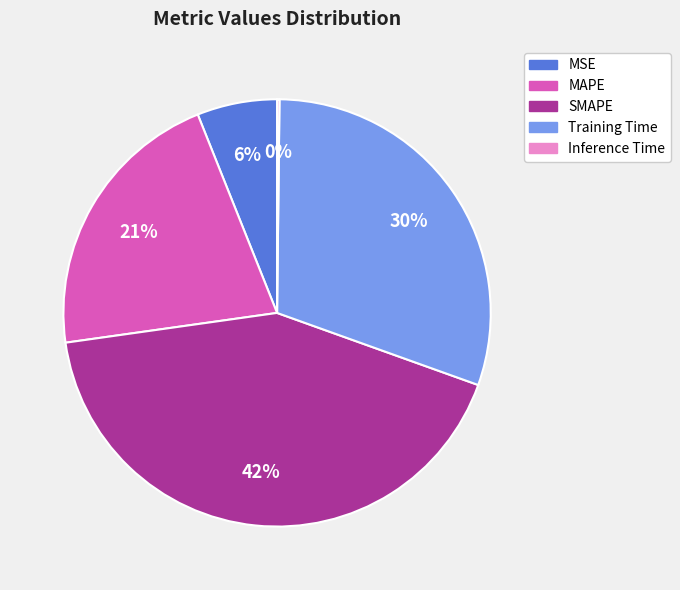

True or false: MSE accounts for 1% of the total.

False